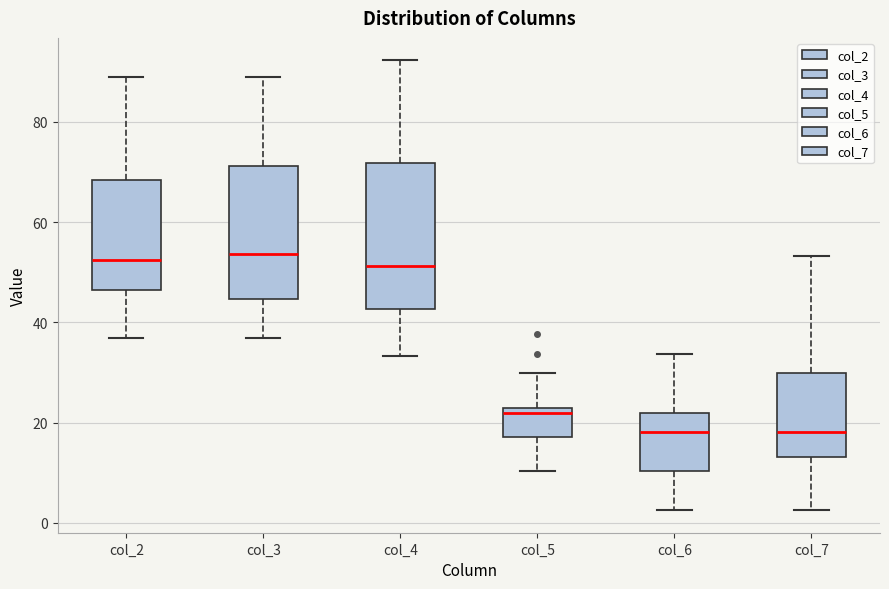

Reading left to right, transcribe this box plot: for each box, give where its median line is, the range the box spans, and where its two whiskers end, as read against the y-axis. The values are not printed on the chart, so give them approximately, as read against the axis.

col_2: median 52, box 46 to 68, whiskers 36 to 88
col_3: median 54, box 44 to 72, whiskers 36 to 90
col_4: median 52, box 42 to 72, whiskers 34 to 92
col_5: median 22 (just below the box's upper edge), box 18 to 22, whiskers 10 to 30
col_6: median 18, box 10 to 22, whiskers 2 to 34
col_7: median 18, box 14 to 30, whiskers 2 to 54